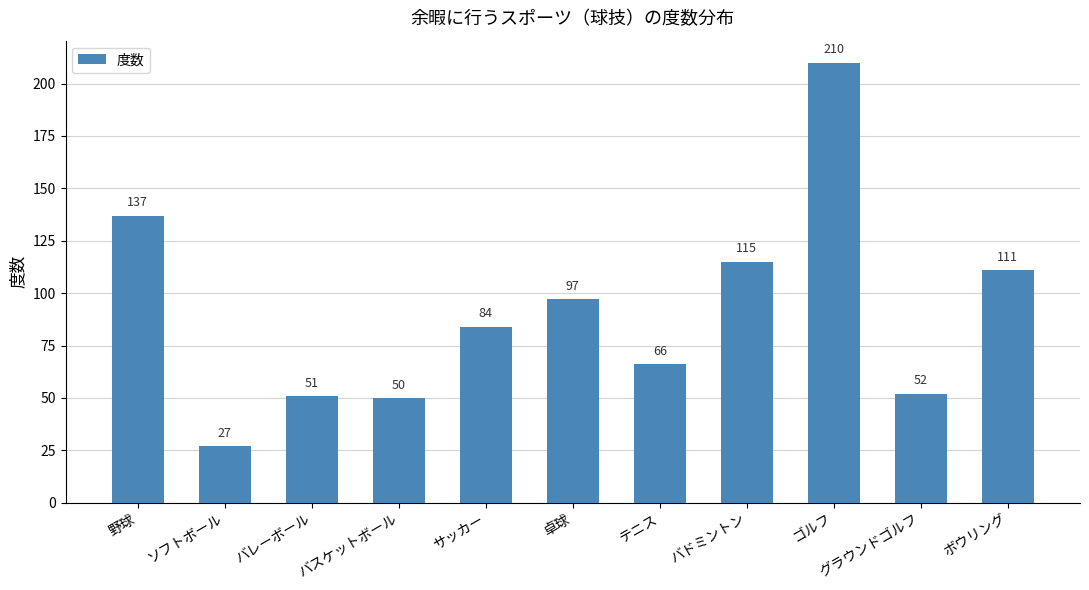

How many categories are shown in the chart?

11